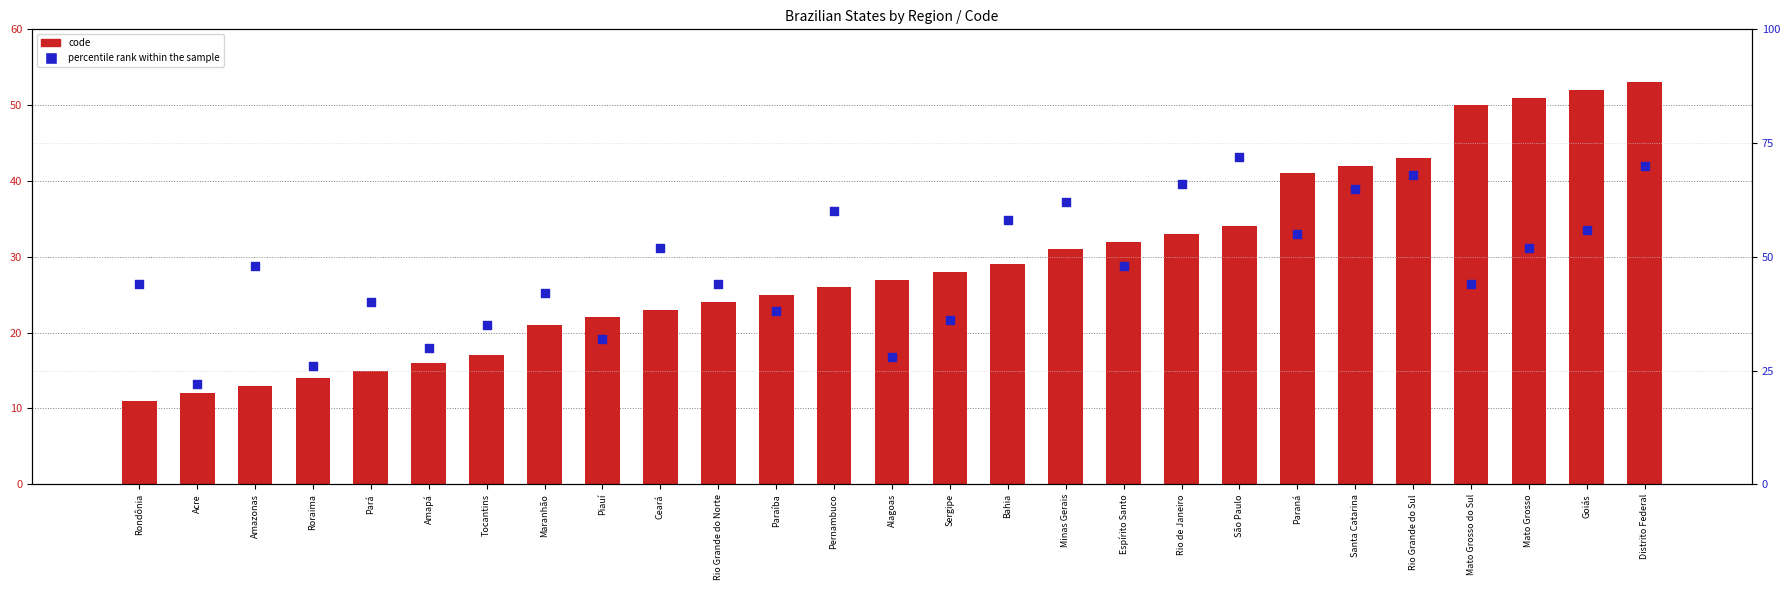

Which series reaches the minimum Y coordinate?

code